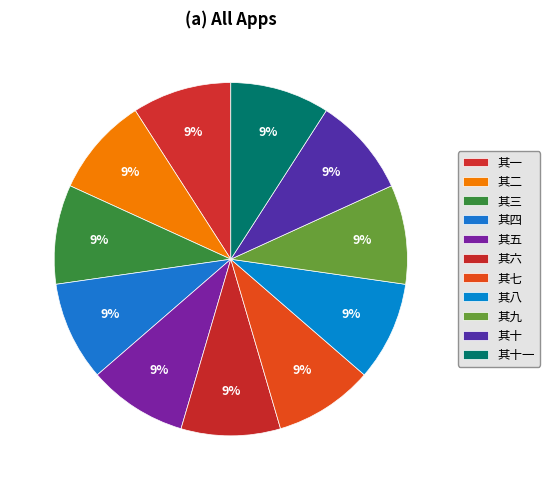

How many slices are in this pie chart?

11